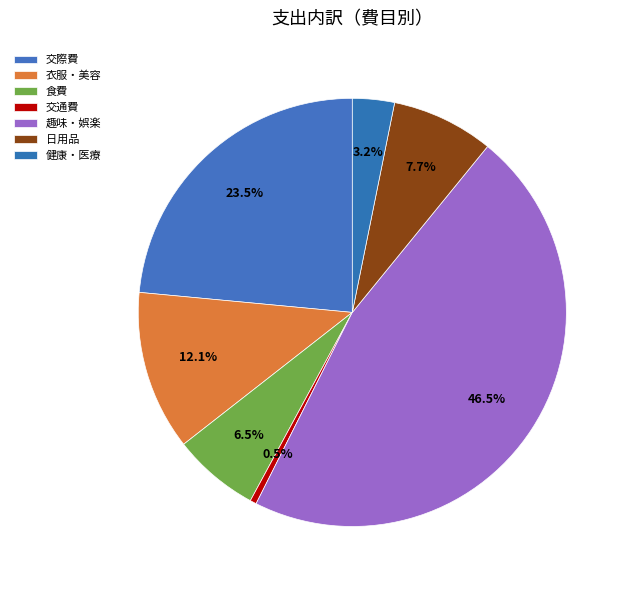

What percentage do 日用品 and 趣味・娯楽 together represent?

54.2%